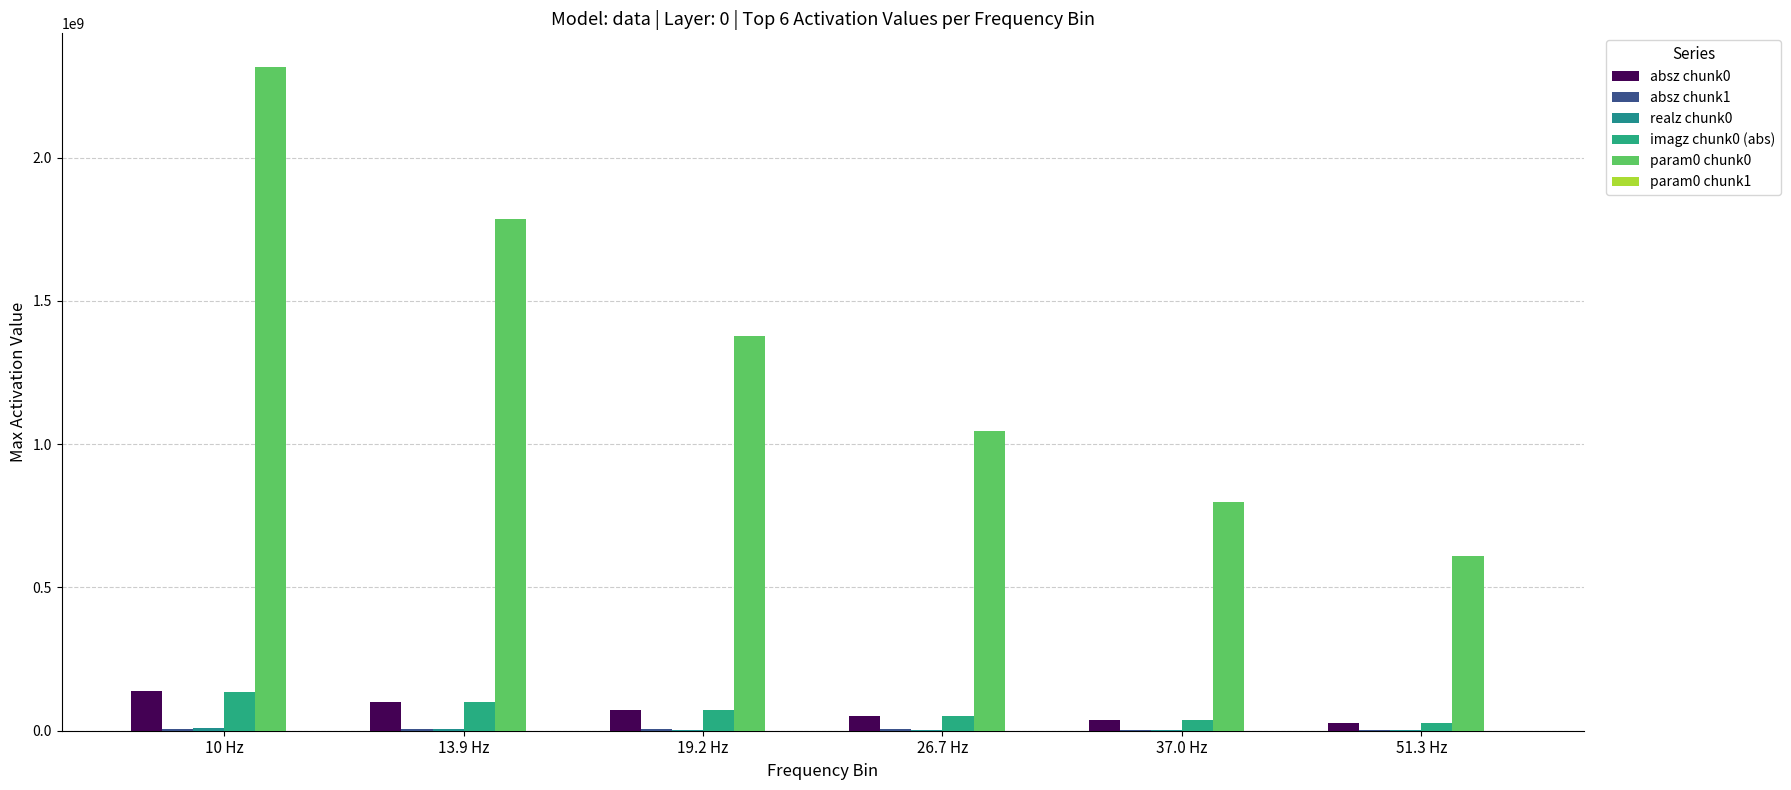

Reading right to left, list all the values displayed in this chart.

absz chunk0: 51.3 Hz=28117000	37.0 Hz=38621700	26.7 Hz=53057000	19.2 Hz=72839400	13.9 Hz=99922500	10 Hz=136919000
absz chunk1: 51.3 Hz=3402860	37.0 Hz=3975550	26.7 Hz=4648450	19.2 Hz=5431640	13.9 Hz=6331590	10 Hz=7400610
realz chunk0: 51.3 Hz=1298310	37.0 Hz=1868520	26.7 Hz=2690020	19.2 Hz=3848270	13.9 Hz=5597670	10 Hz=8093810
imagz chunk0 (abs): 51.3 Hz=28087000	37.0 Hz=38576500	26.7 Hz=52988800	19.2 Hz=72737600	13.9 Hz=99765600	10 Hz=136679000
param0 chunk0: 51.3 Hz=608932000	37.0 Hz=798317000	26.7 Hz=1046510000	19.2 Hz=1378750000	13.9 Hz=1784050000	10 Hz=2317380000
param0 chunk1: 51.3 Hz=0	37.0 Hz=0	26.7 Hz=0	19.2 Hz=0	13.9 Hz=0	10 Hz=0